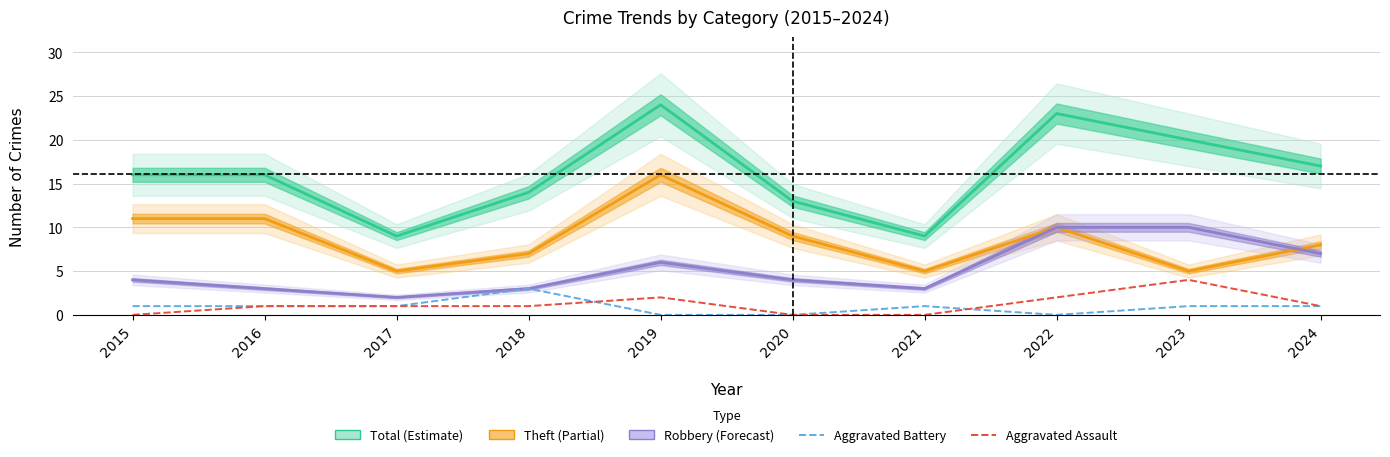

Reading right to left, list all the values displayed in this chart.

Total: 2024=17	2023=20	2022=23	2021=9	2020=13	2019=24	2018=14	2017=9	2016=16	2015=16
Theft: 2024=8	2023=5	2022=10	2021=5	2020=9	2019=16	2018=7	2017=5	2016=11	2015=11
Robbery: 2024=7	2023=10	2022=10	2021=3	2020=4	2019=6	2018=3	2017=2	2016=3	2015=4
Aggravated Battery: 2024=1	2023=1	2022=0	2021=1	2020=0	2019=0	2018=3	2017=1	2016=1	2015=1
Aggravated Assault: 2024=1	2023=4	2022=2	2021=0	2020=0	2019=2	2018=1	2017=1	2016=1	2015=0